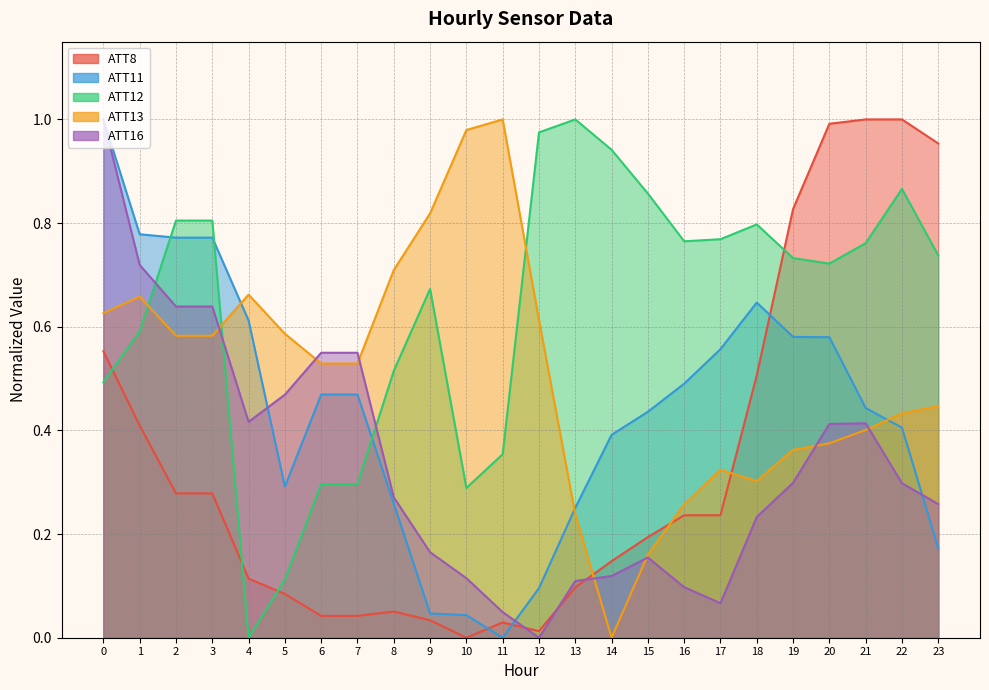

Which category has the lowest value across all series?

10